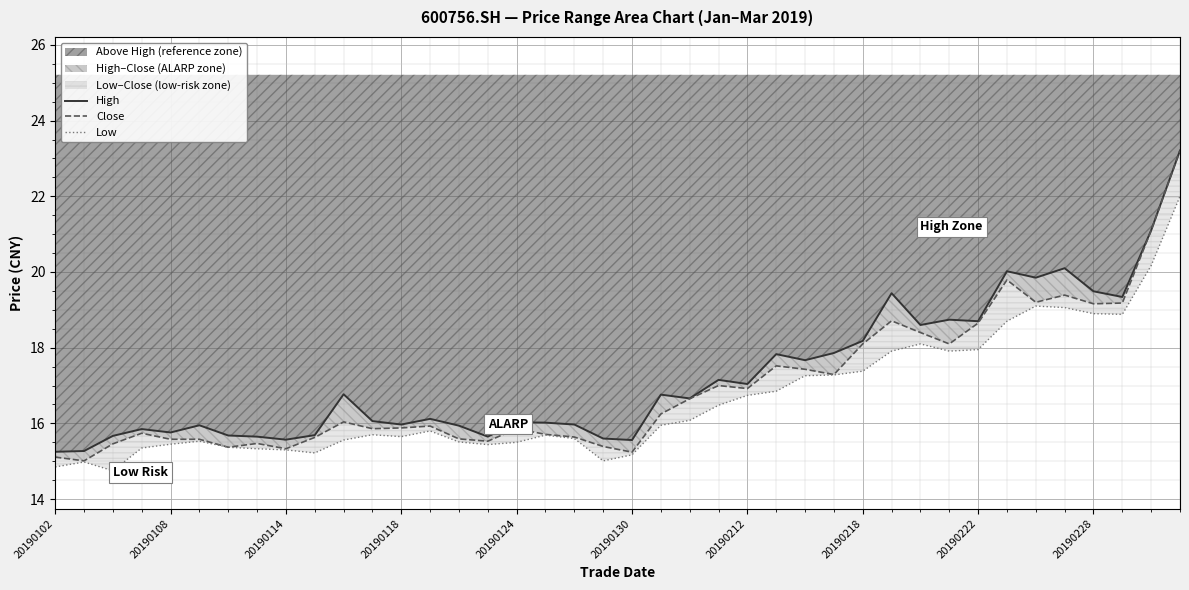

True or false: High and Close cross at least once.

False